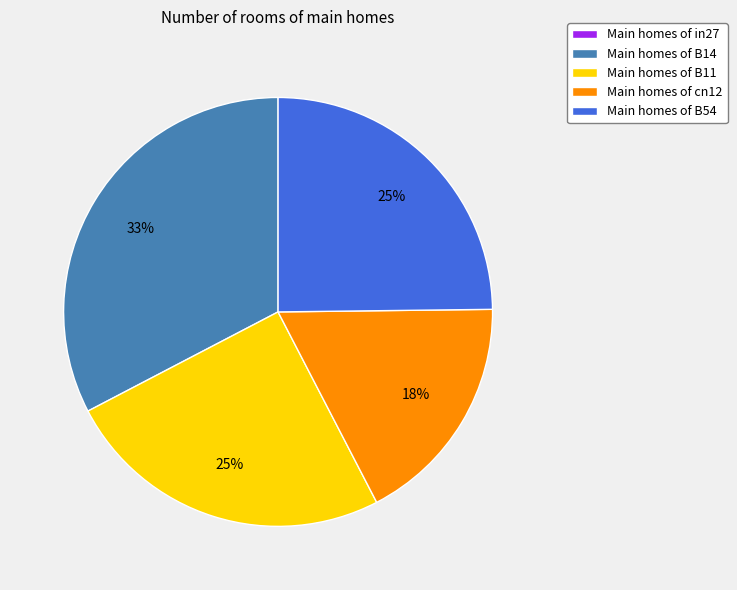

Combined, do Main homes of B14 and Main homes of B54 account for over 50%?

Yes